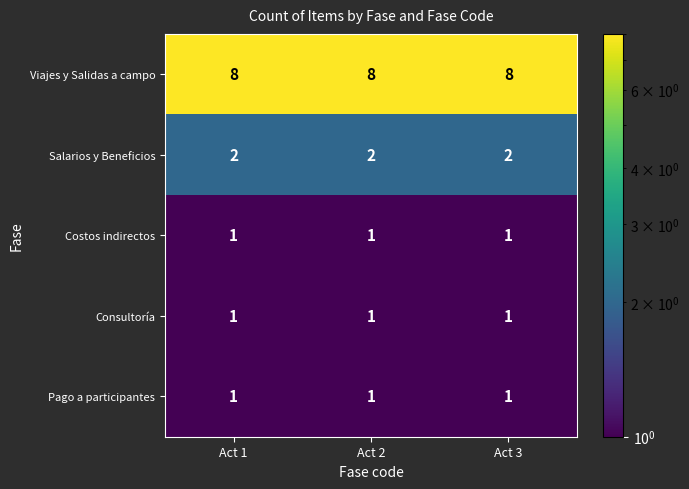

What is the sum of the Viajes y Salidas a campo values at Act 1 and Act 2?

16